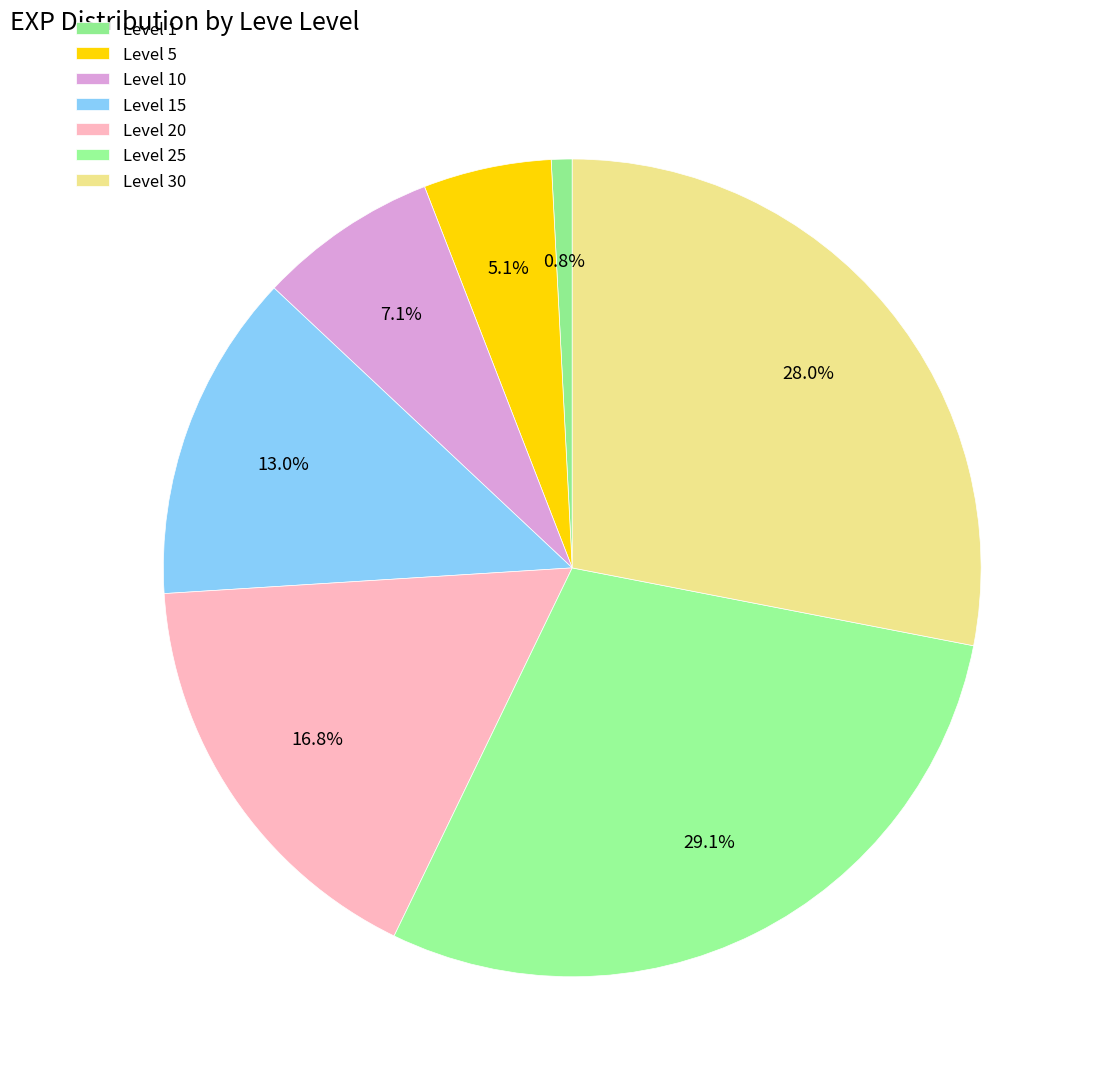

Count the number of slices in the pie.

7